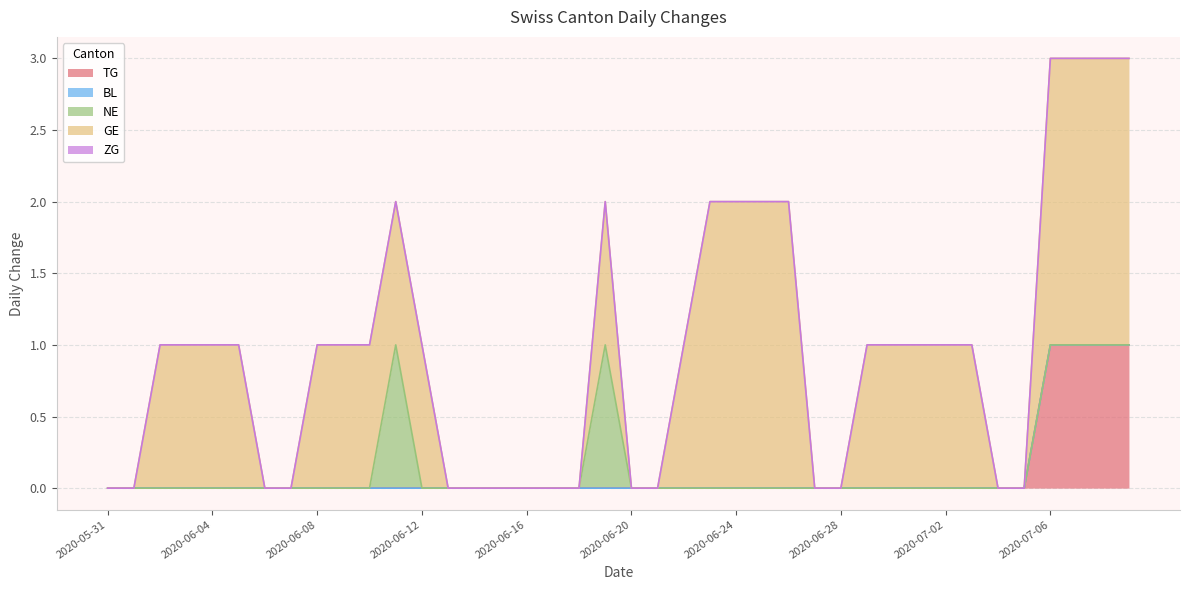

What is the label of the 12th point from the right?

2020-06-28